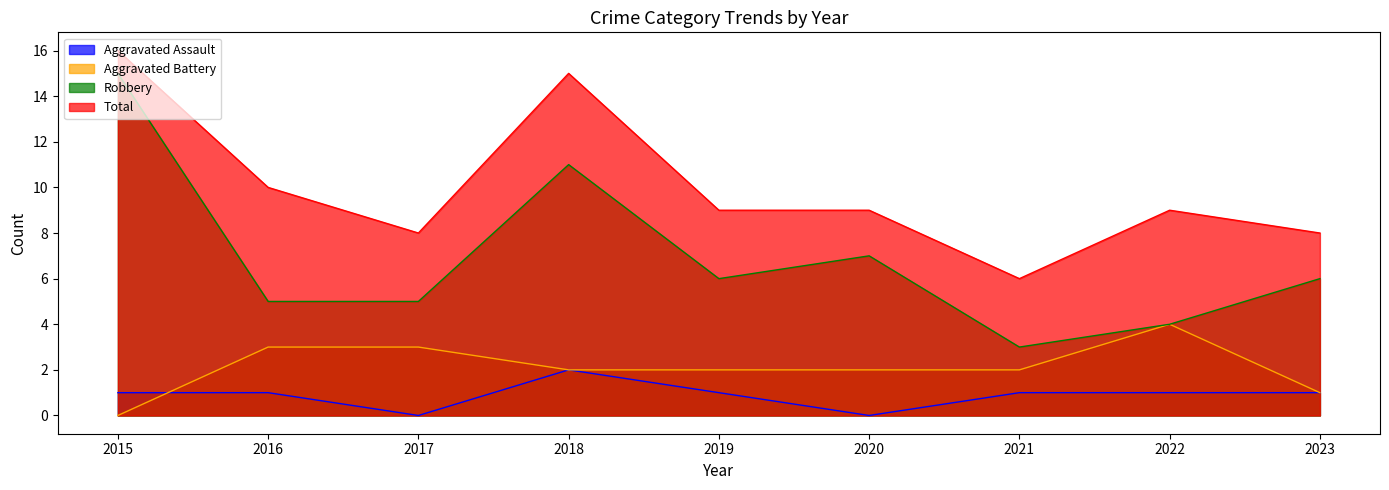

Is the value of Robbery at 2019 greater than the value of Total at 2023?

No